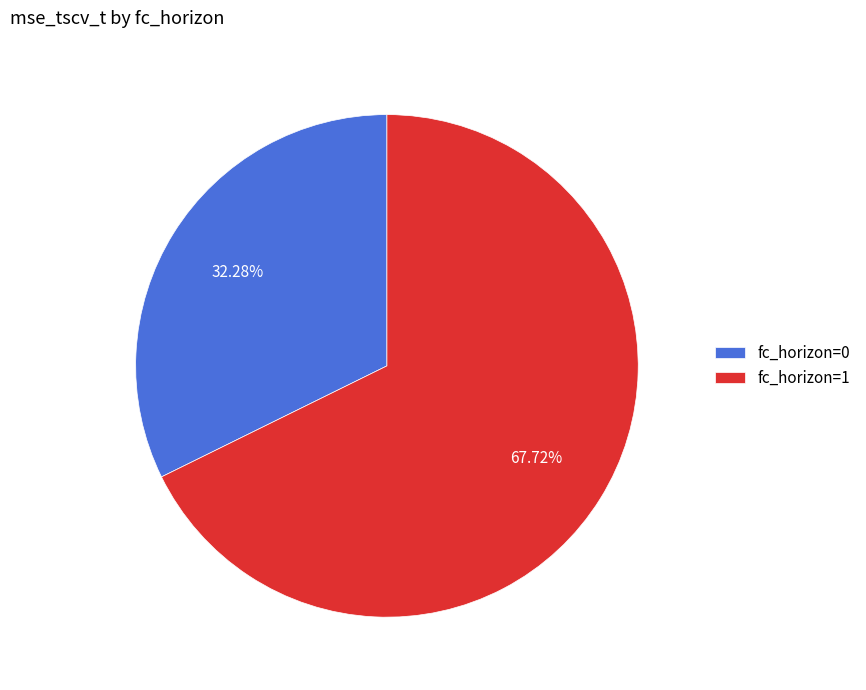

To the nearest percent, what is the difference between the largest and smallest slice percentages?

35%